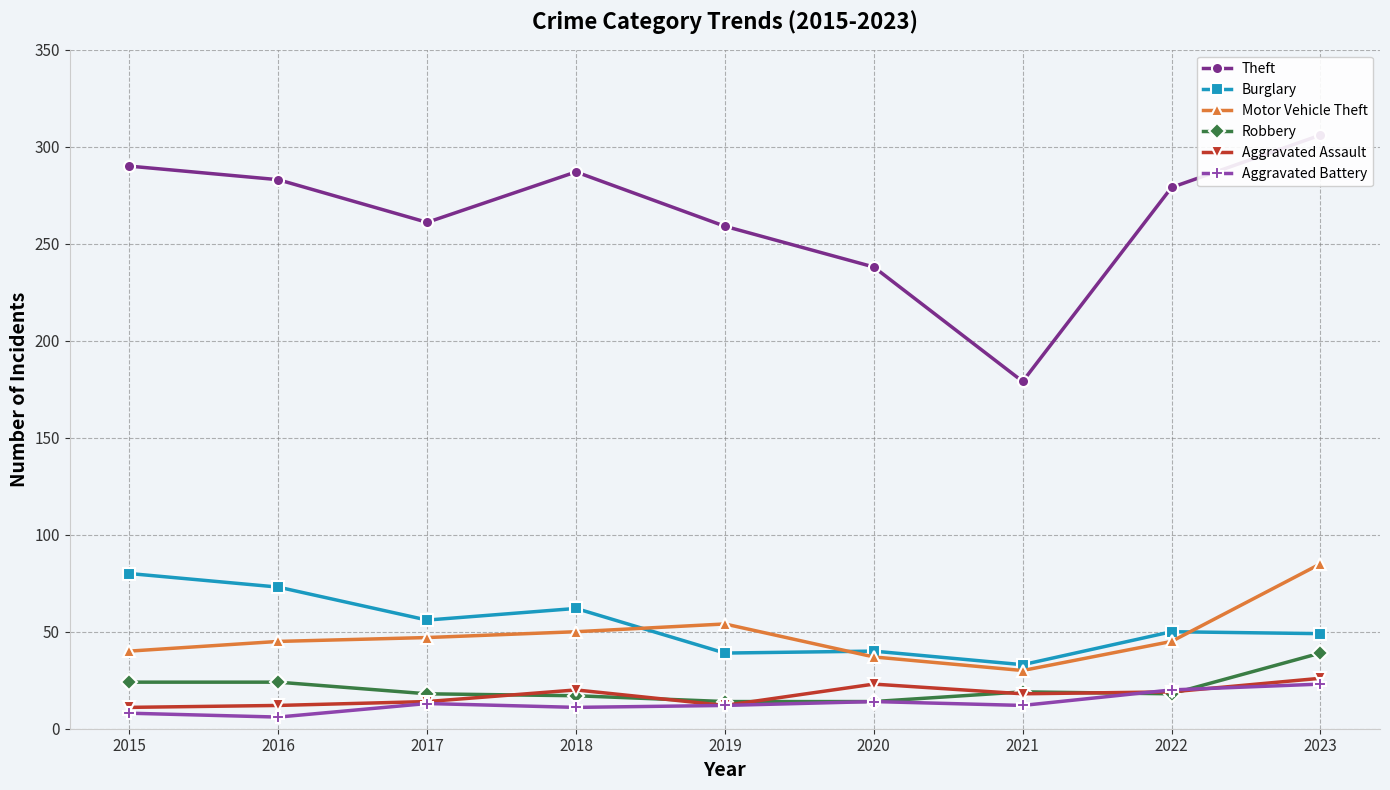

What is the value of the Robbery point at the 5th from the left?

14